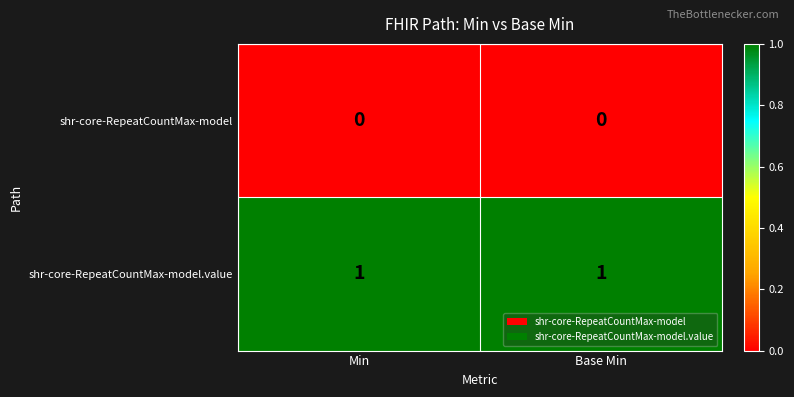

Rank the series by their maximum value, from highest to lowest.

shr-core-RepeatCountMax-model.value, shr-core-RepeatCountMax-model